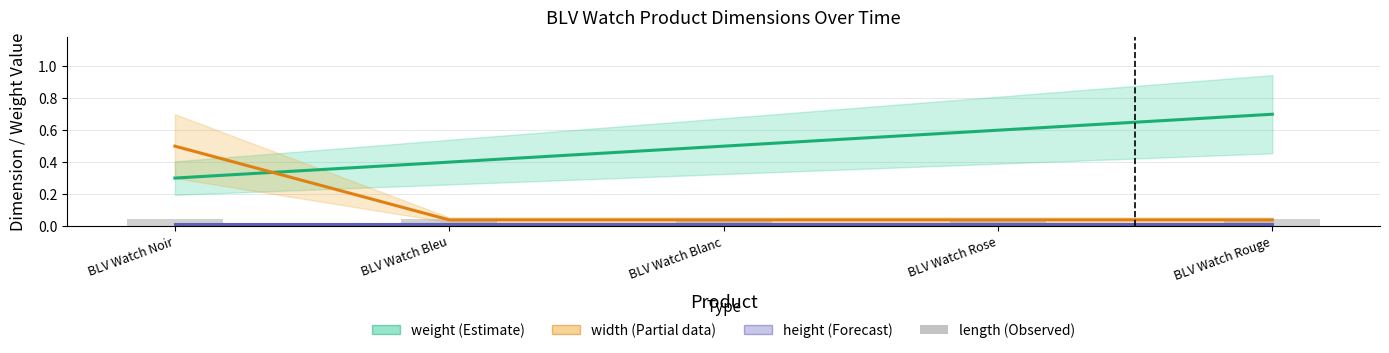

Reading left to right, extract all data points from this chart.

weight: 0.3	0.4	0.5	0.6	0.7
width: 0.5	0.0	0.0	0.0	0.0
height: 0.0	0.0	0.0	0.0	0.0
length: 0.0	0.0	0.0	0.0	0.0